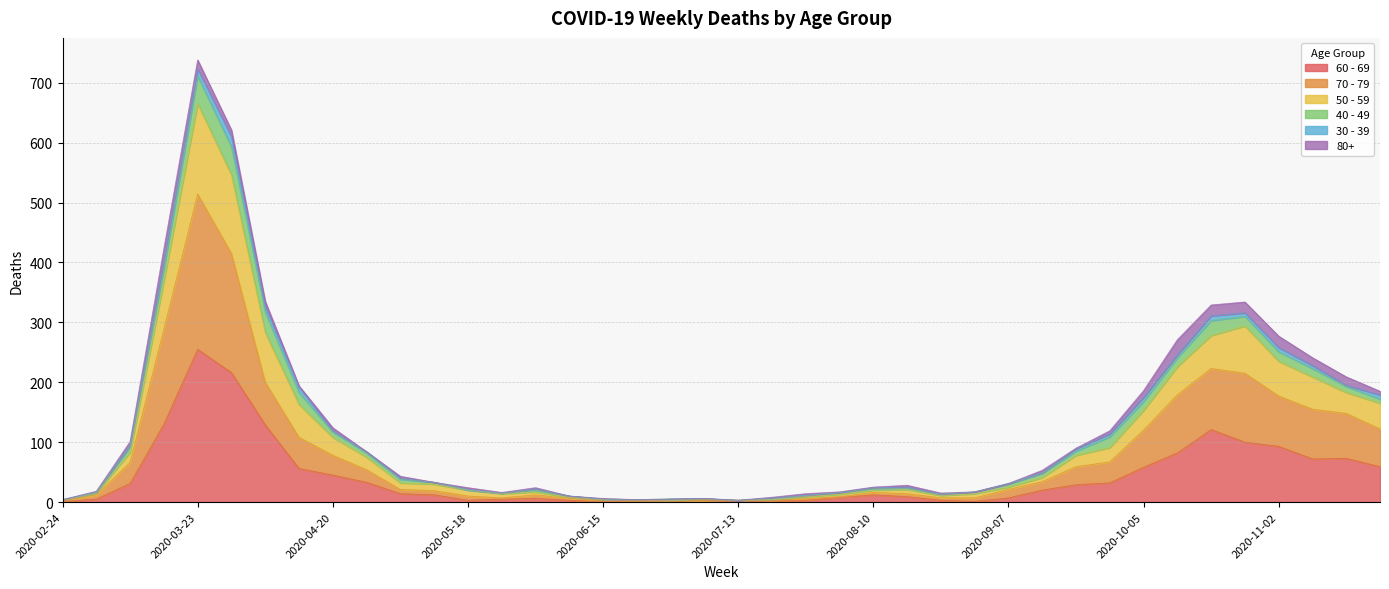

True or false: 50 - 59 and 70 - 79 intersect in this chart.

False